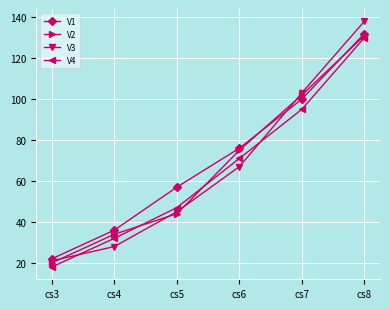

What is the average value of the V4 series?

66